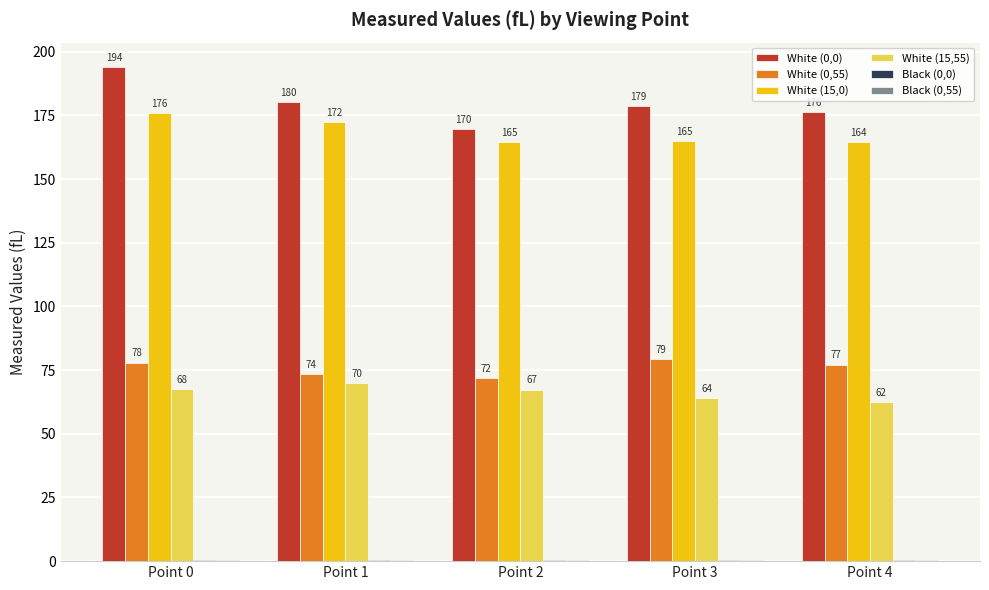

Read the White (0,0) value at Point 0.

193.9